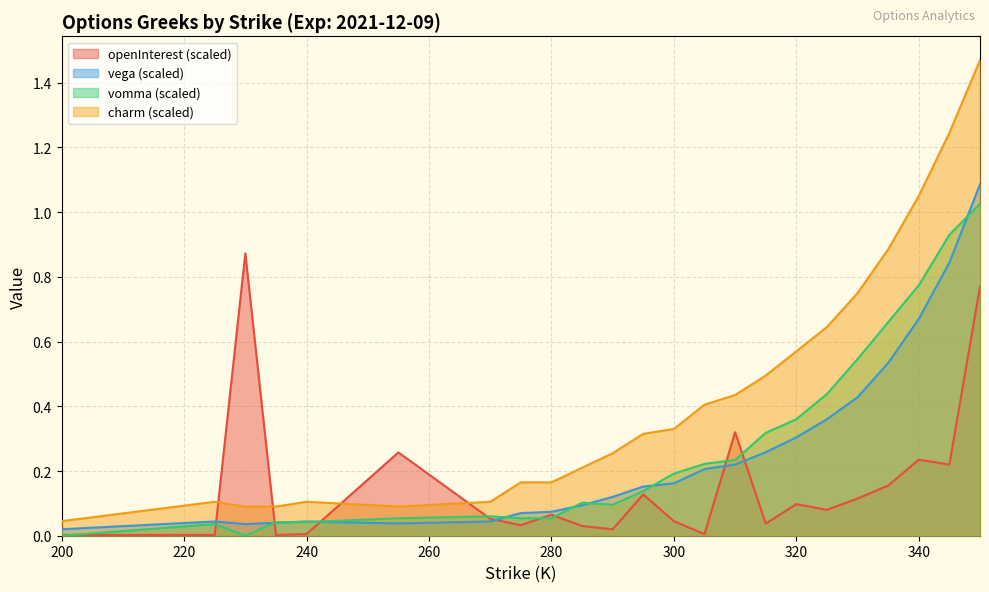

Is the value of vega at 340 greater than the value of charm at 350?

No